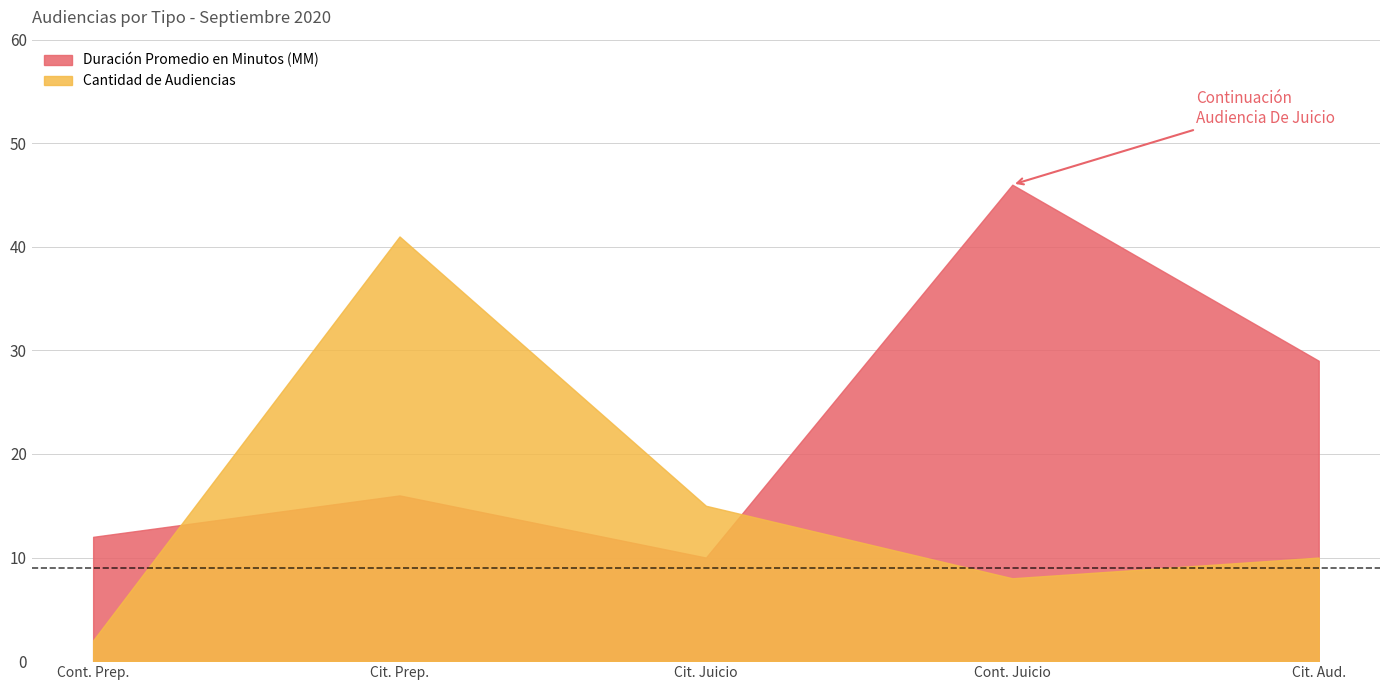

What is the difference between the Cantidad de Audiencias values at Citación A Audiencia De Juicio and Citación A Audiencia?

5